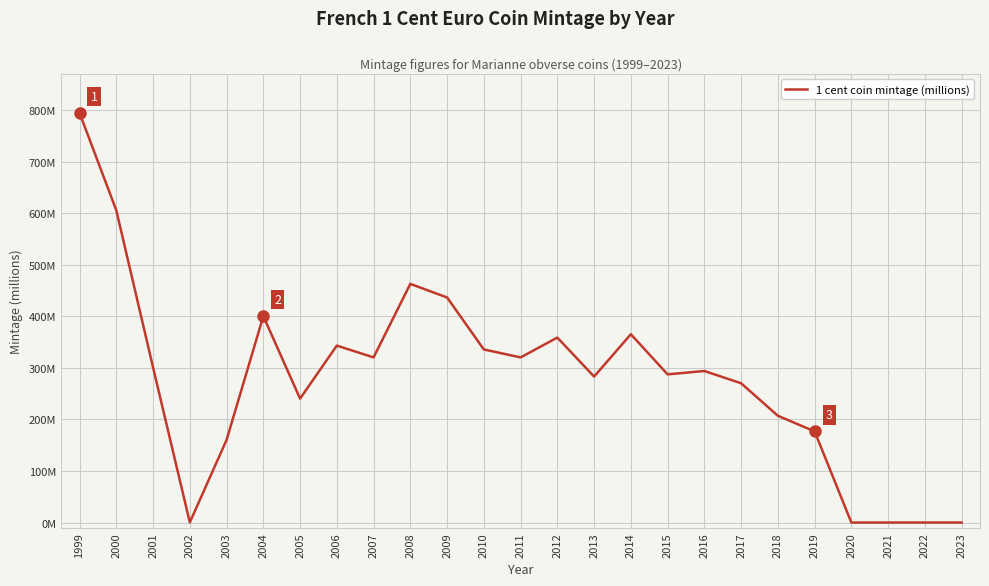

Is it true that the value at 2006 is 343.1?

True